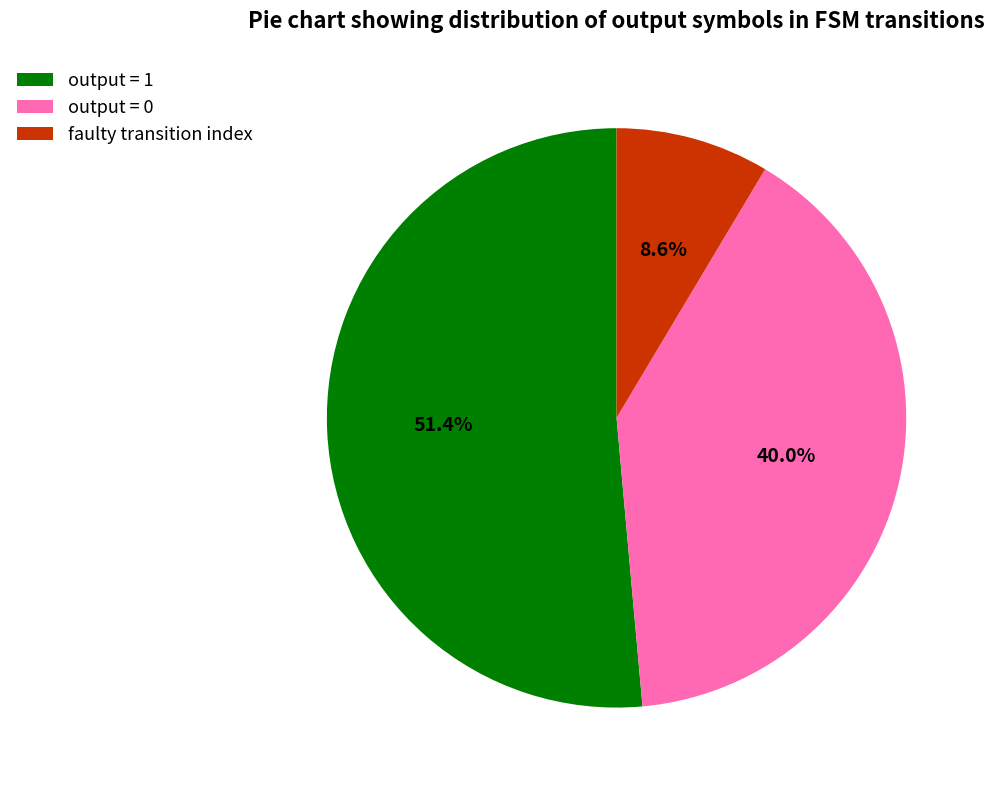

What is the largest slice in the pie chart?

output = 1